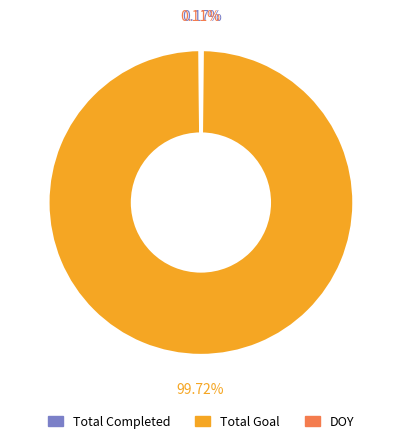

What is the largest slice in the pie chart?

Total Goal